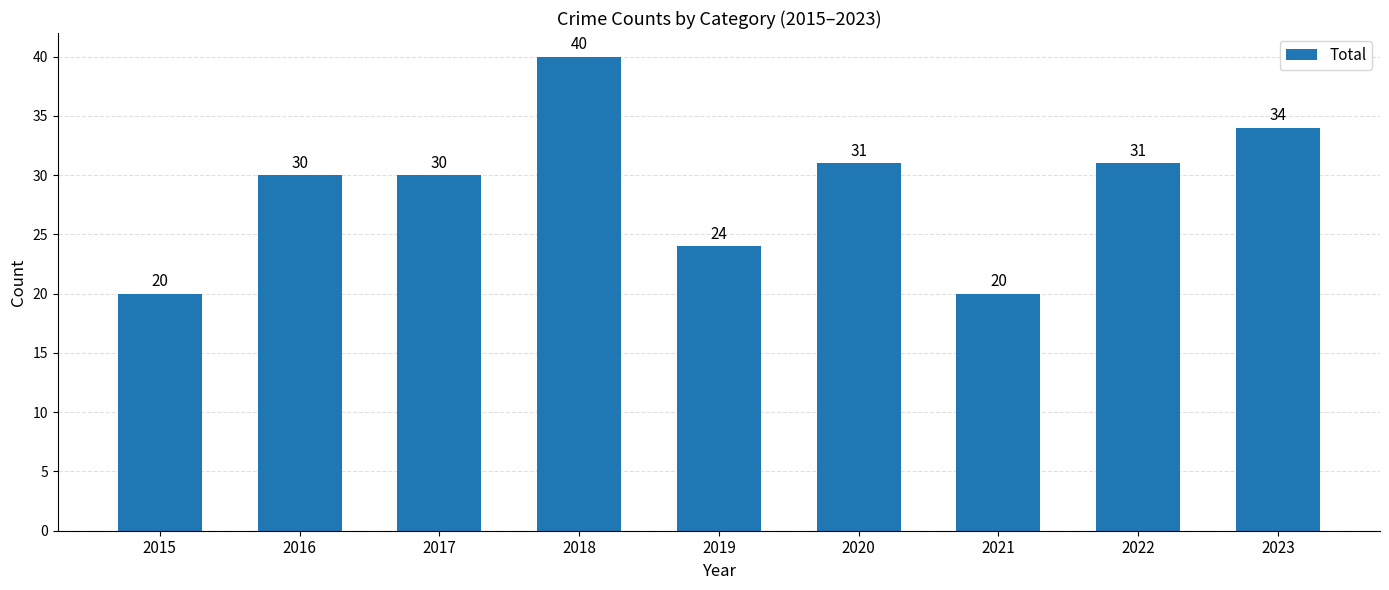

Does the chart contain stacked bars?

No